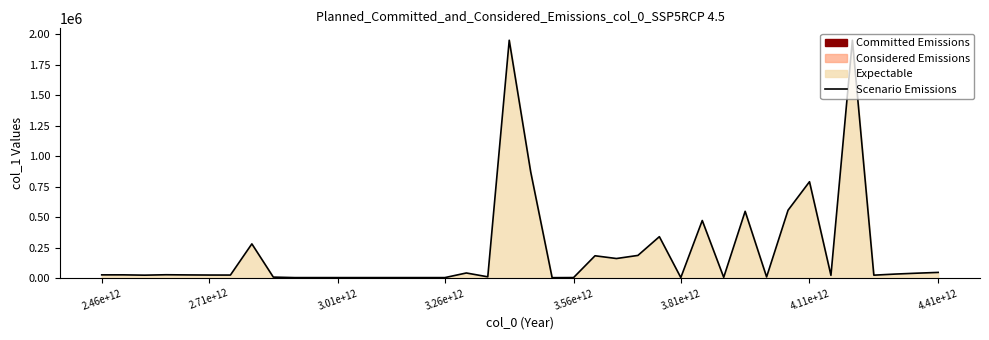

Which category has the highest value across all series?

19